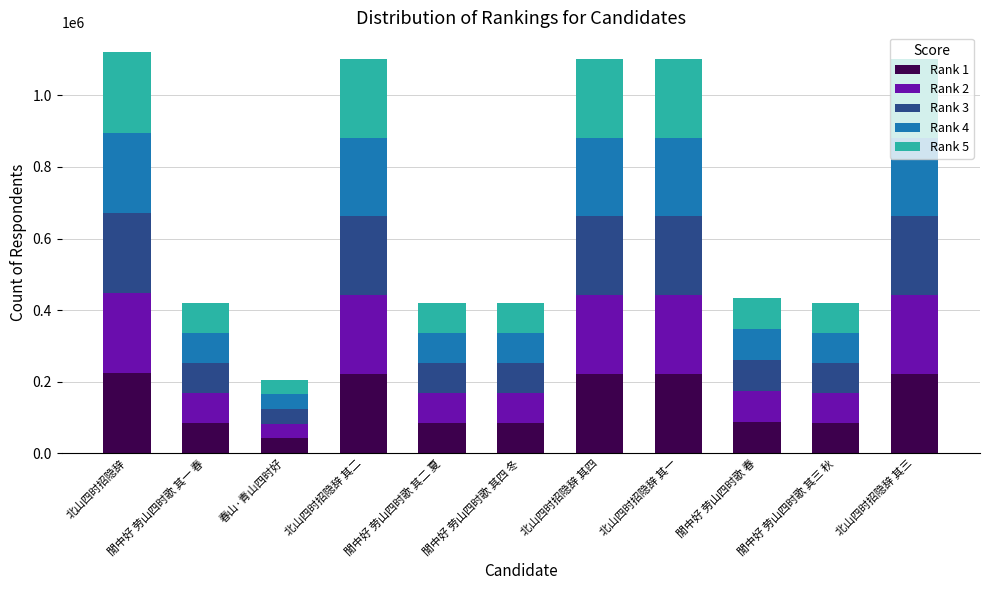

What is the sum of all Rank 1 values?

1568864.2